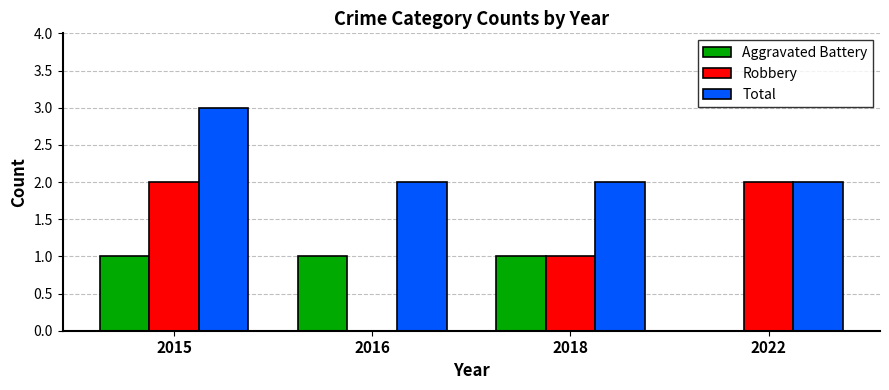

True or false: Aggravated Battery has a value of 0 at 2022.

True